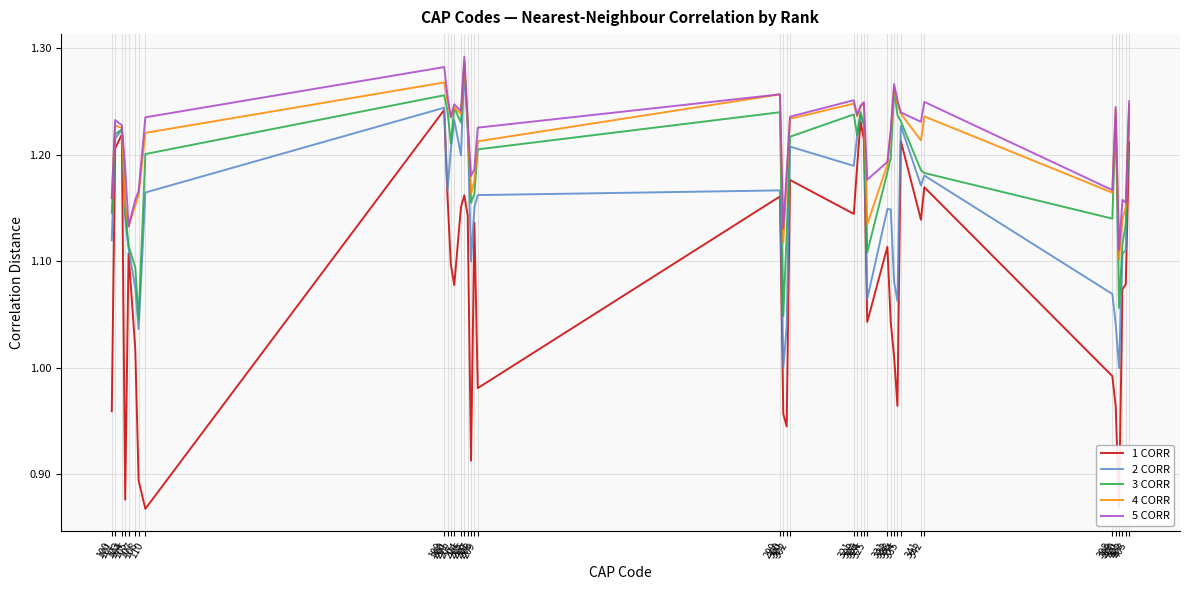

What is the sum of all 5 CORR values?

48.6